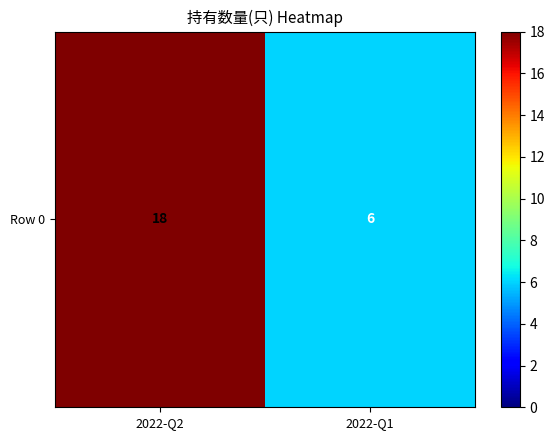

Between 2022-Q1 and 2022-Q2, which is larger?

2022-Q2